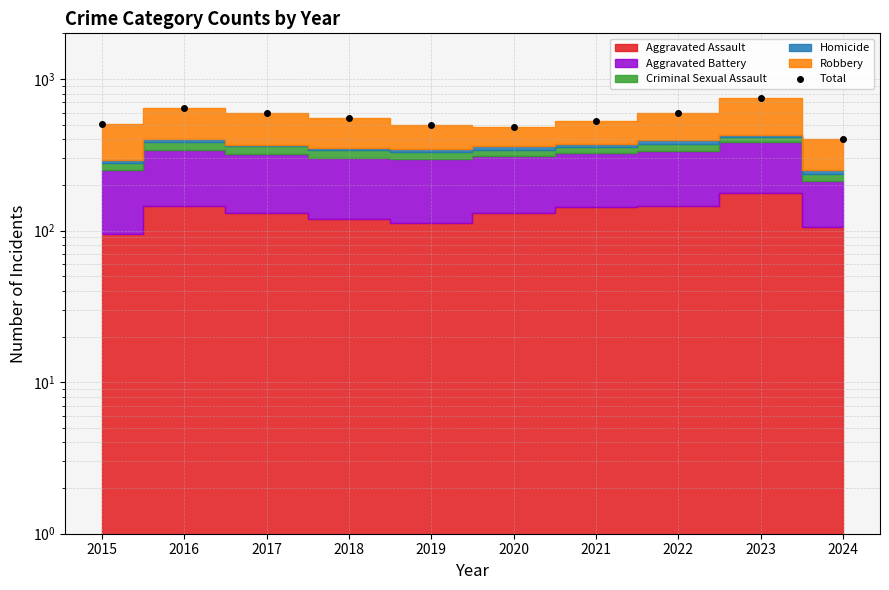

Rank the categories by value from lowest to highest.

2024, 2020, 2019, 2015, 2021, 2018, 2017, 2022, 2016, 2023